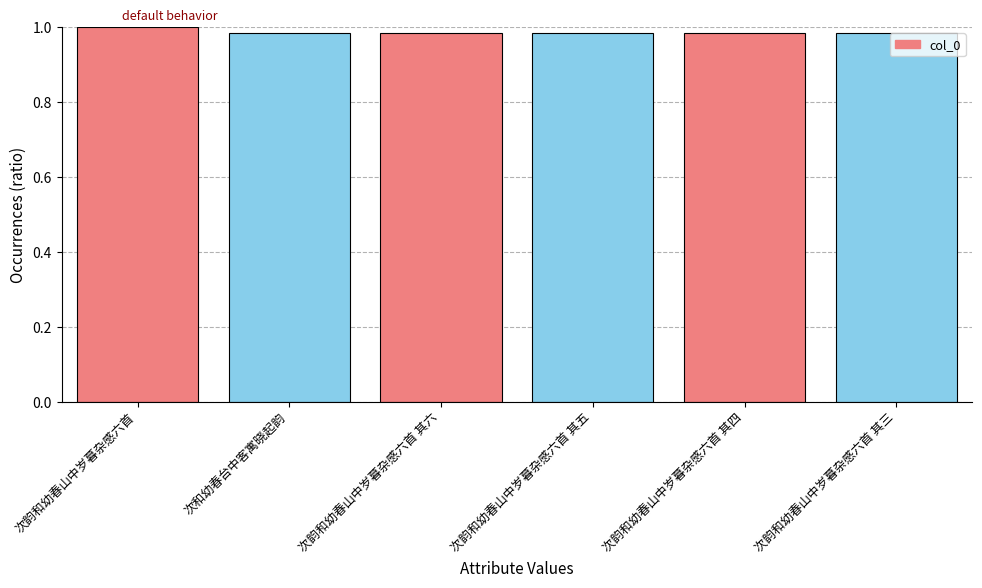

Are the bars horizontal?

No